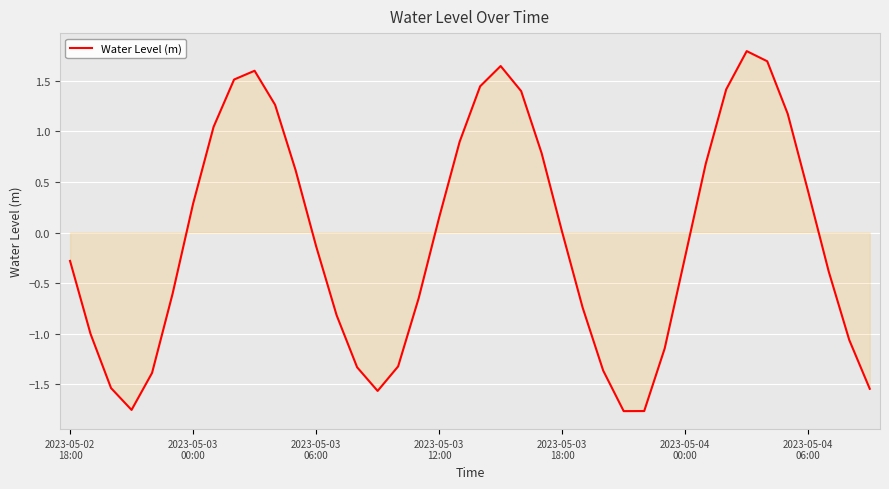

What is the difference between the maximum and minimum values?

3.6